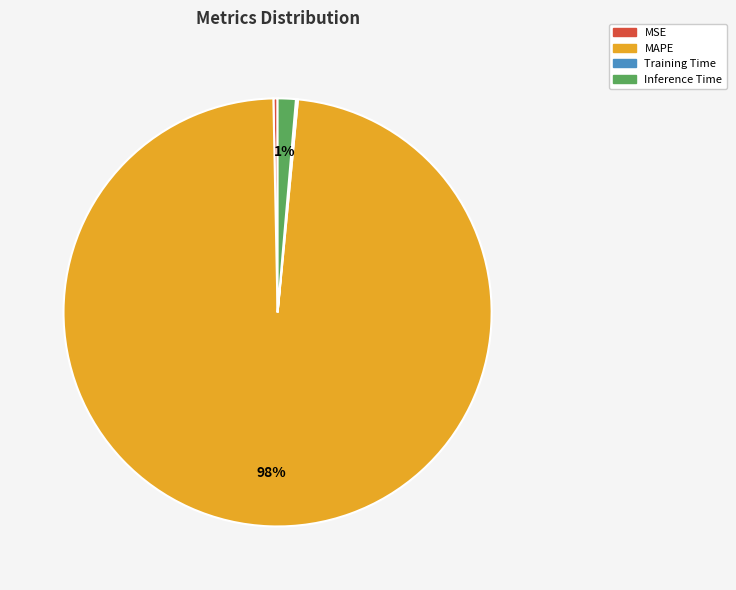

What is the majority slice?

MAPE